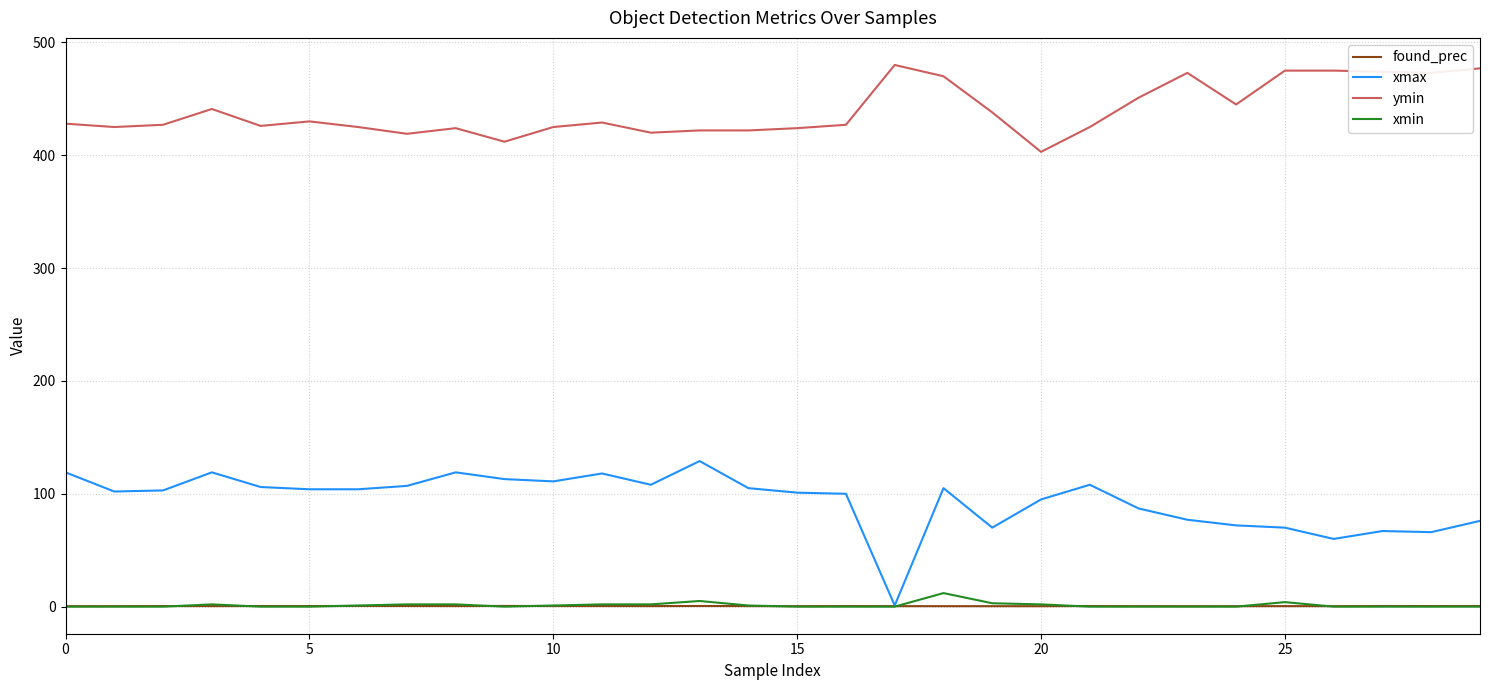

What is the lowest value of the ymin series?

403.0